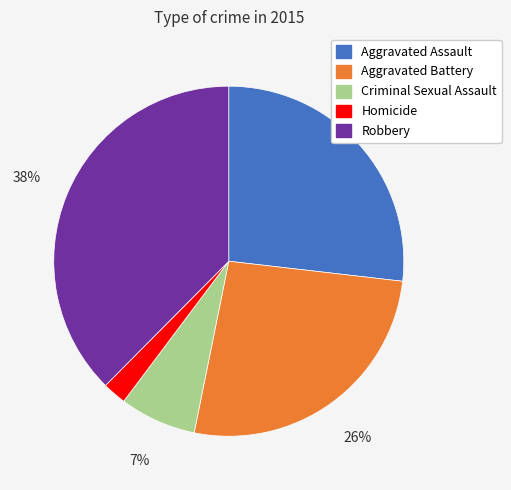

How many segments does this pie chart have?

5